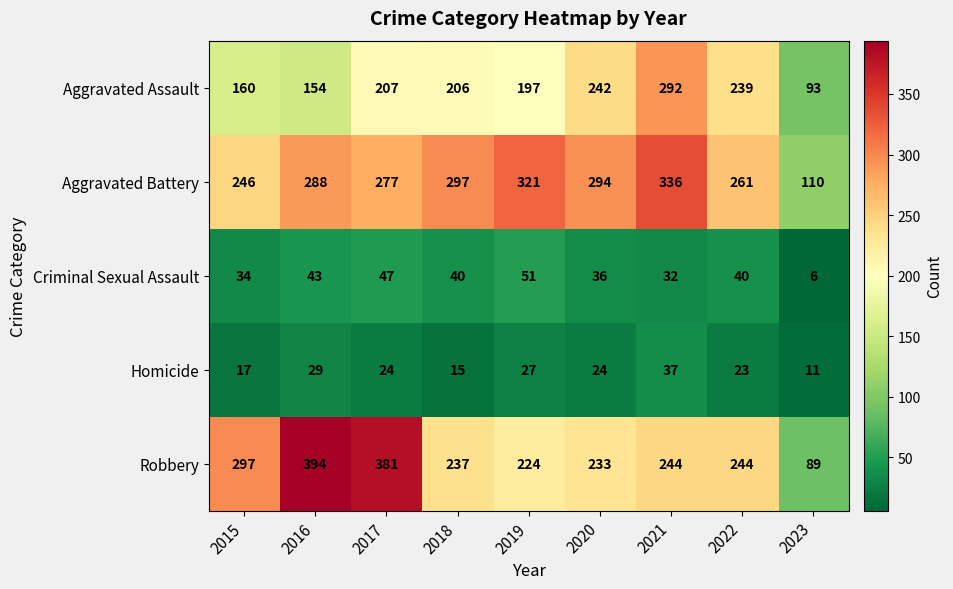

Count the number of data series in this chart.

5